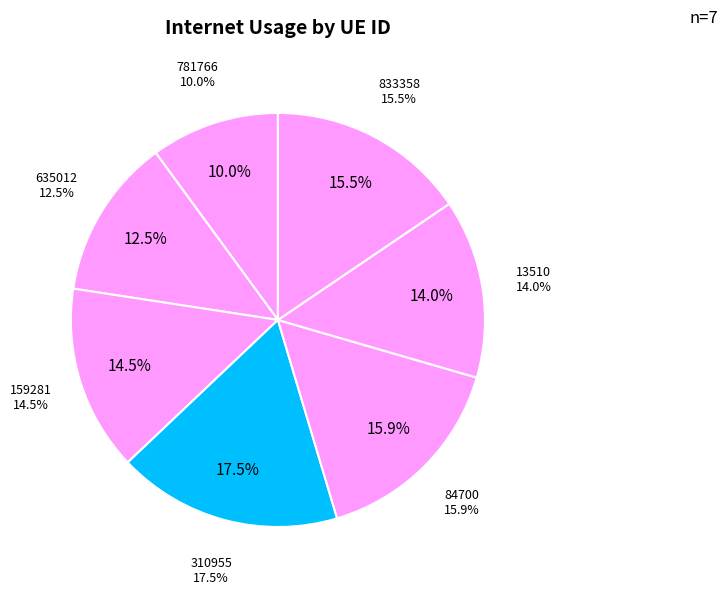

Combined, do 781766 and 13510 account for over 50%?

No